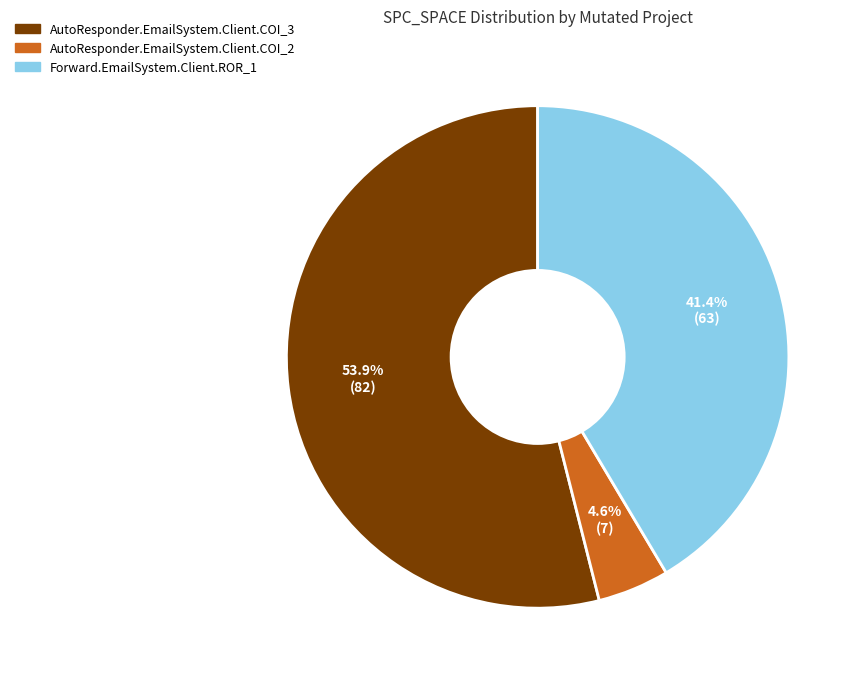

Combined, do AutoResponder.EmailSystem.Client.COI_3 and AutoResponder.EmailSystem.Client.COI_2 account for over 50%?

Yes